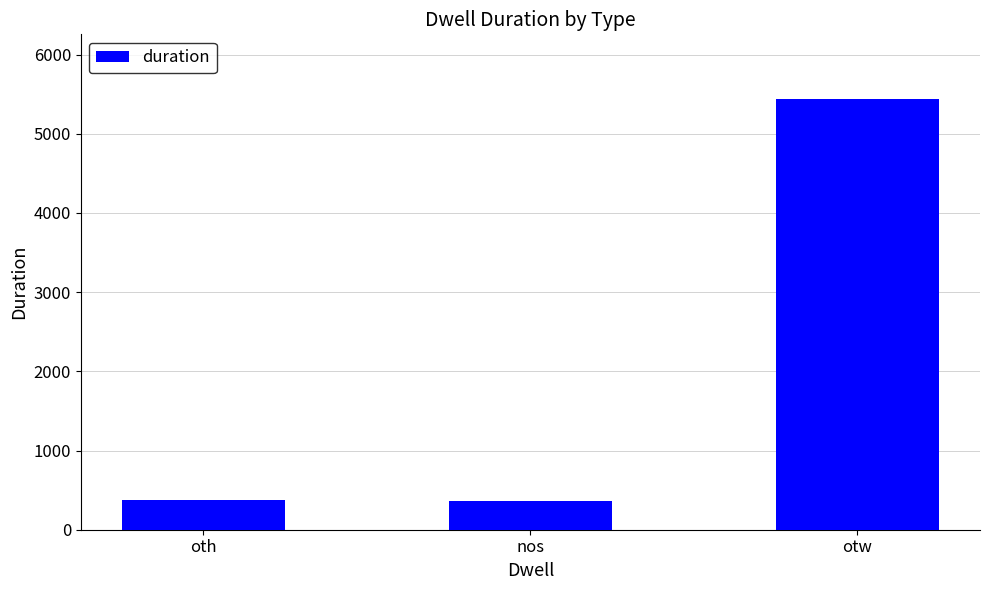

What is the greatest value displayed?

5440